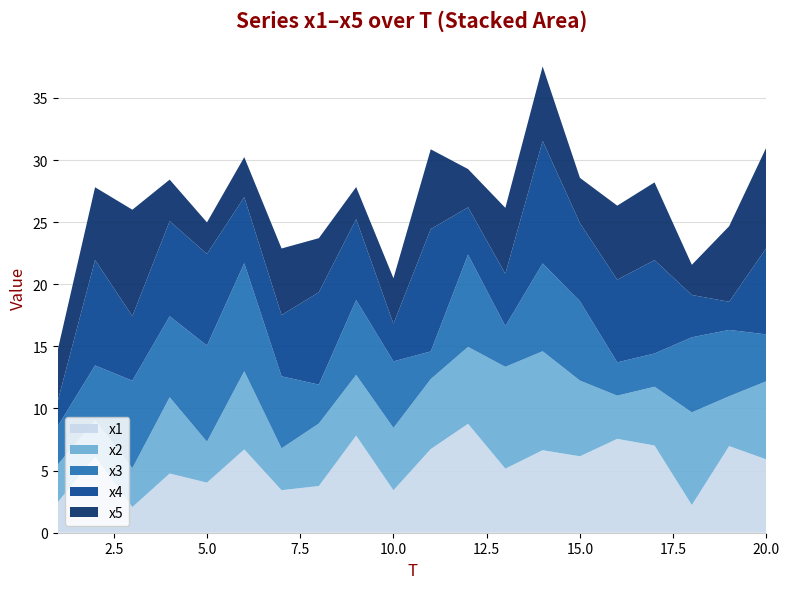

Reading right to left, list all the values displayed in this chart.

x1: 20=5.9	19=7.0	18=2.2	17=7.0	16=7.6	15=6.2	14=6.6	13=5.2	12=8.8	11=6.7	10=3.4	9=7.8	8=3.8	7=3.4	6=6.7	5=4.0	4=4.8	3=2.1	2=6.1	1=2.5
x2: 20=6.3	19=4.0	18=7.5	17=4.7	16=3.5	15=6.1	14=8.0	13=8.2	12=6.2	11=5.6	10=5.0	9=4.9	8=5.0	7=3.4	6=6.3	5=3.3	4=6.1	3=3.1	2=2.9	1=3.0
x3: 20=3.8	19=5.3	18=6.0	17=2.7	16=2.7	15=6.4	14=7.1	13=3.3	12=7.4	11=2.2	10=5.4	9=6.0	8=3.1	7=5.8	6=8.7	5=7.7	4=6.5	3=7.0	2=4.4	1=3.1
x4: 20=7.0	19=2.3	18=3.4	17=7.5	16=6.7	15=6.3	14=9.9	13=4.2	12=3.8	11=9.8	10=3.0	9=6.5	8=7.4	7=4.9	6=5.3	5=7.4	4=7.7	3=5.2	2=8.5	1=2.0
x5: 20=8.1	19=6.1	18=2.4	17=6.3	16=6.0	15=3.6	14=6.0	13=5.3	12=3.1	11=6.4	10=3.7	9=2.6	8=4.4	7=5.4	6=3.2	5=2.5	4=3.3	3=8.6	2=5.9	1=4.1